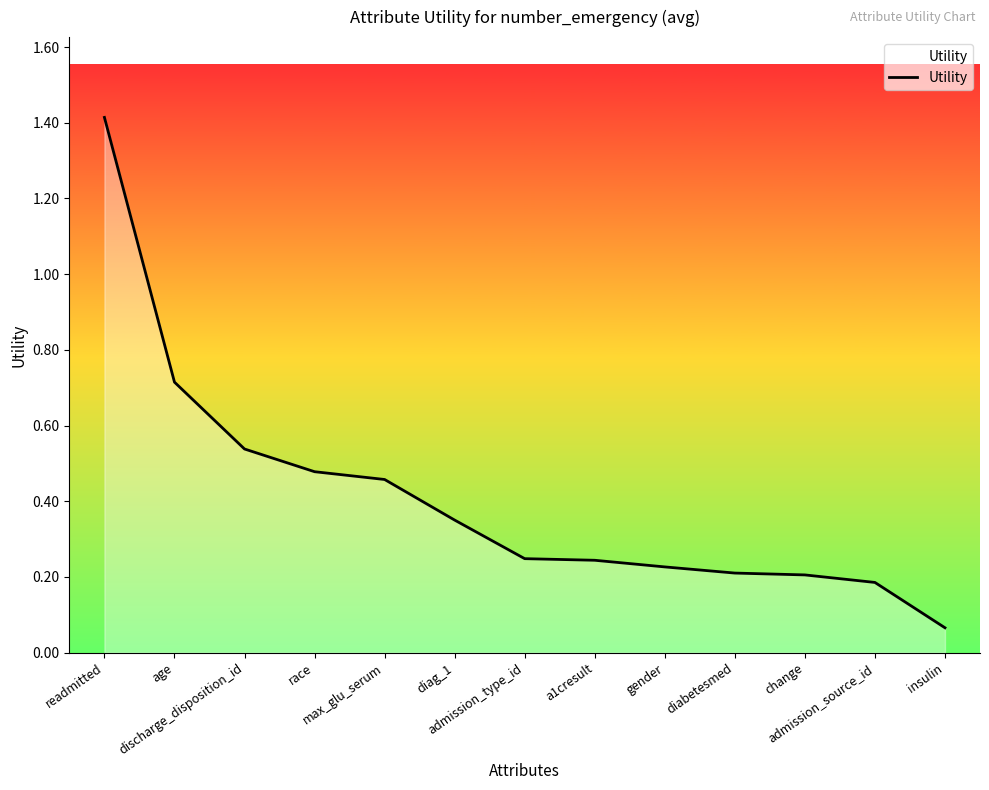

What is the change in value from age to diabetesmed?

-0.5